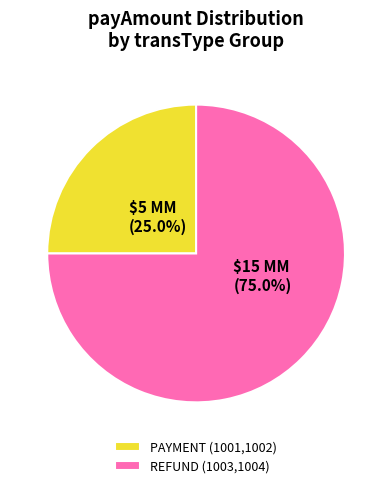

Approximately how many times larger is the value at REFUND (1003,1004) compared to PAYMENT (1001,1002)?

3.0